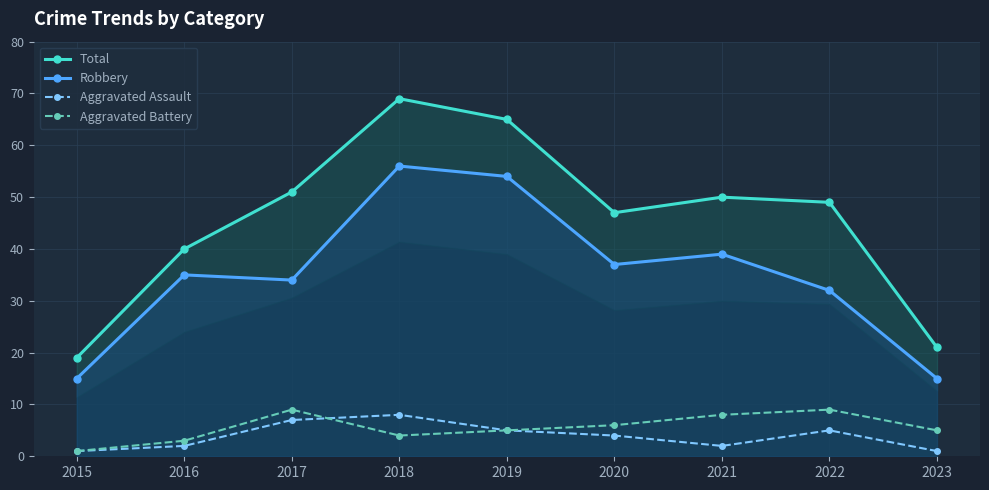

What value does the Total series have at 2019, to the nearest 5?

65